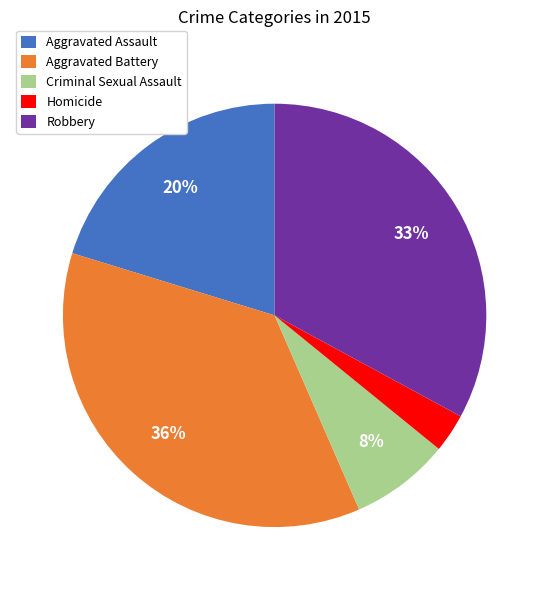

Is it true that Criminal Sexual Assault is 8% of the pie?

True